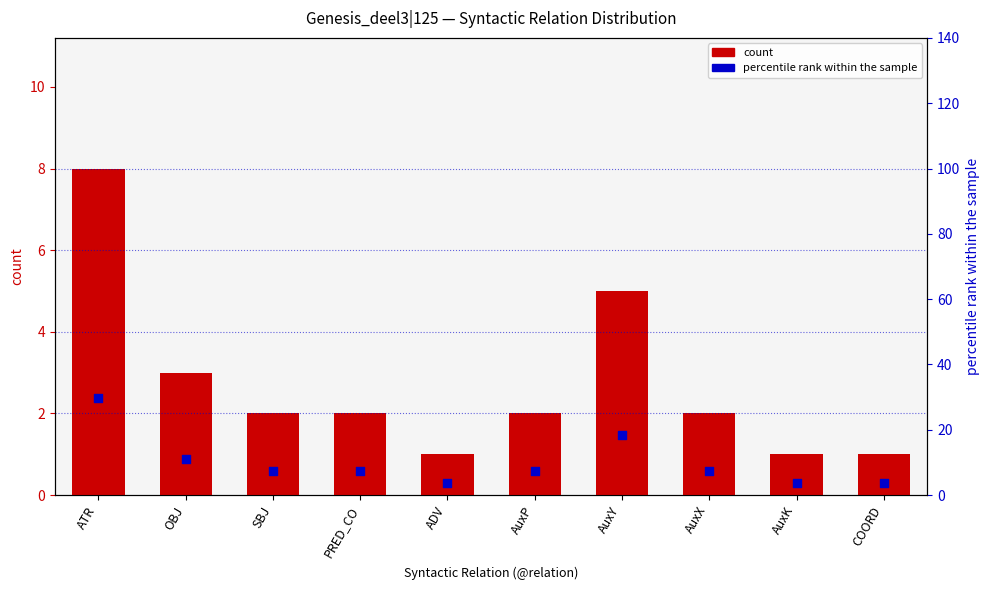

What is the total value across all series at COORD?

4.7